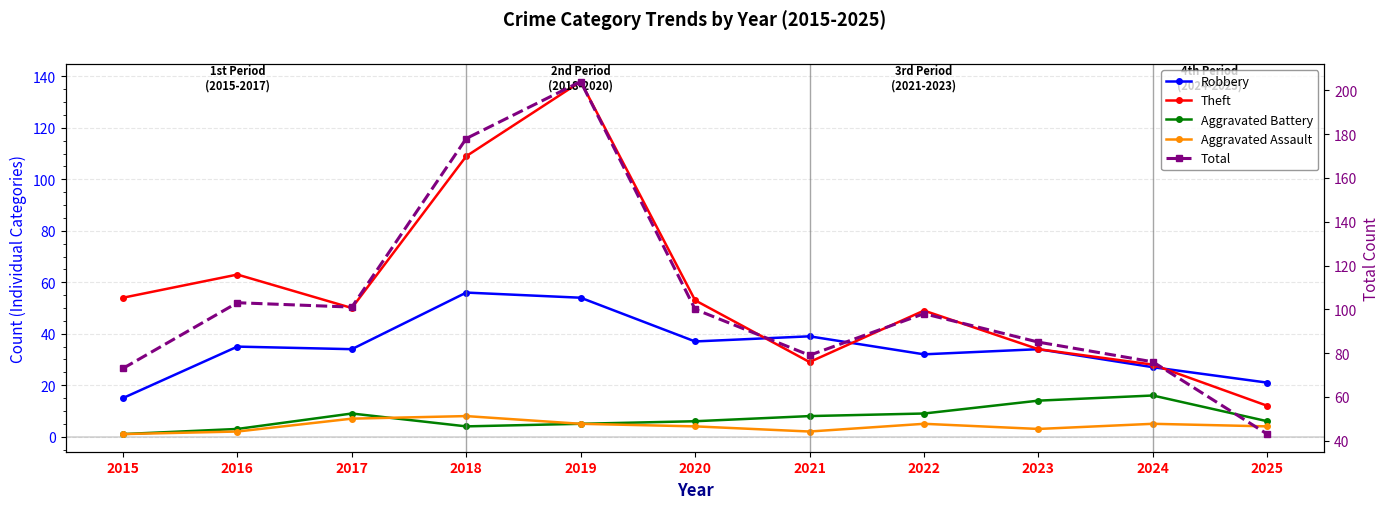

At which category does the chart reach its peak across all series?

2019